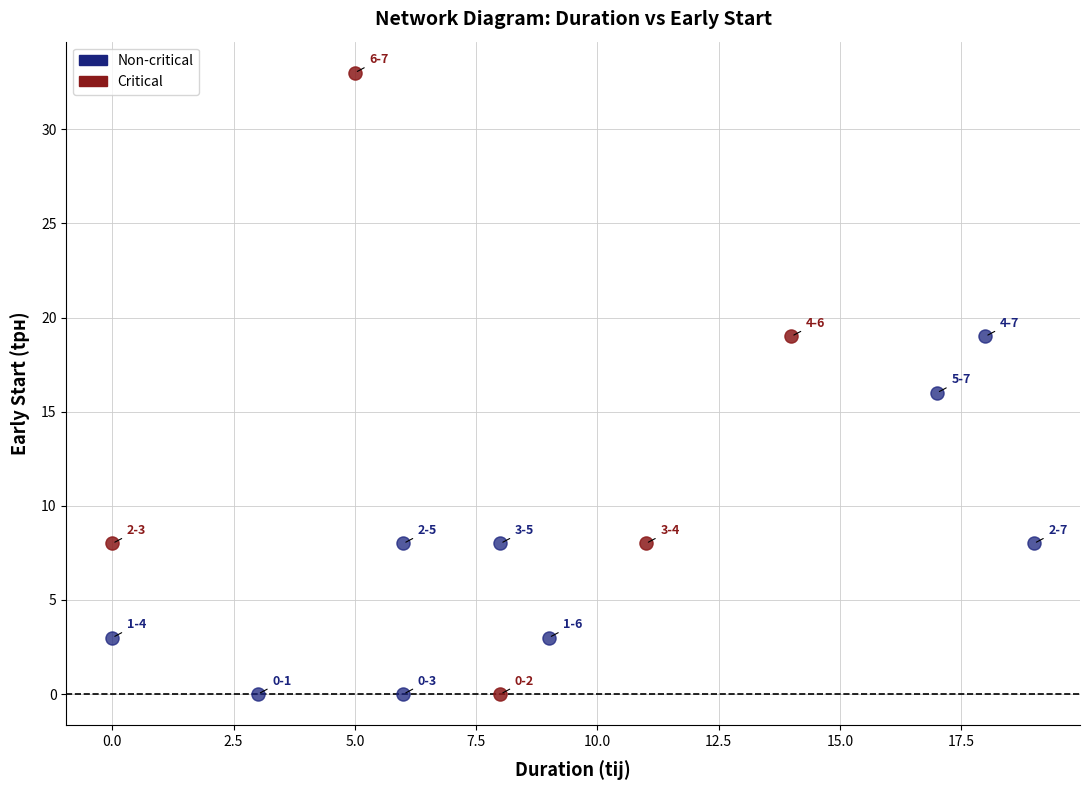

Which series has the largest Y range (max minus min)?

Critical